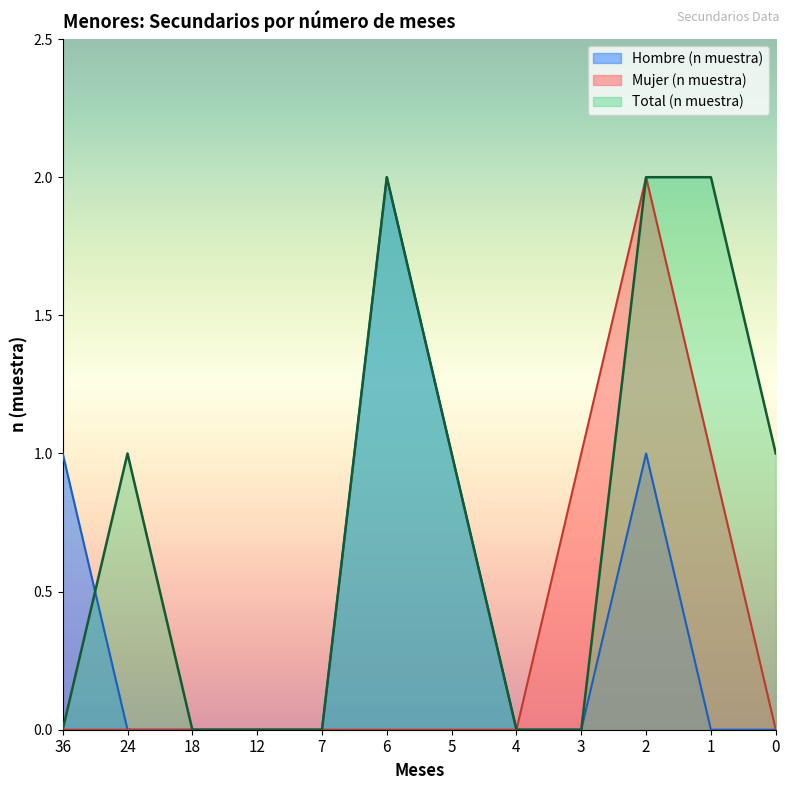

Between 24 and 2, which series saw the biggest shift?

Mujer (n muestra)